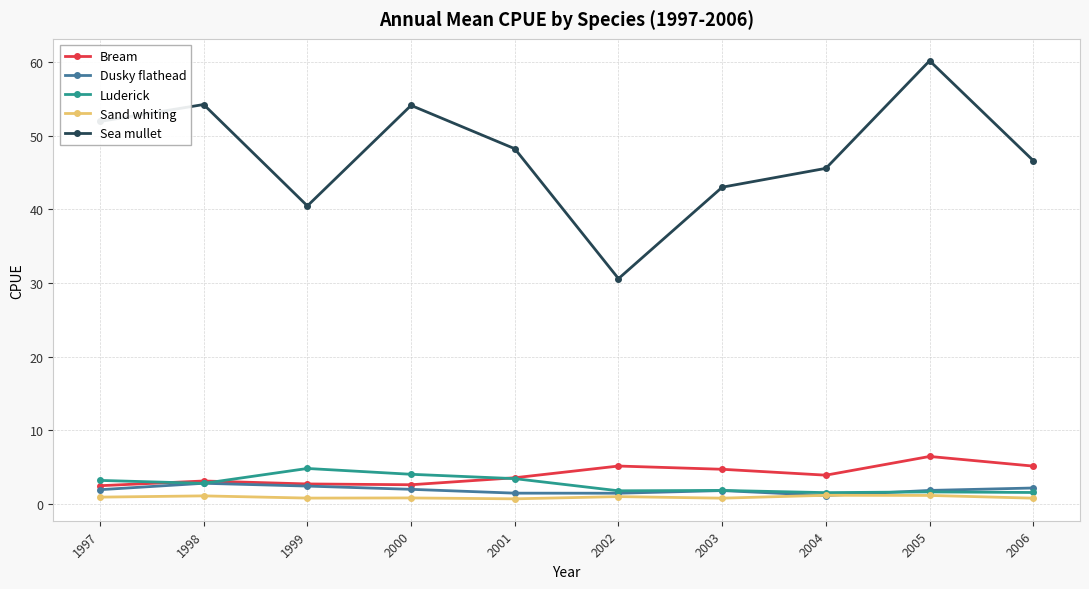

True or false: Sea mullet has more than 1 interior local peaks.

True